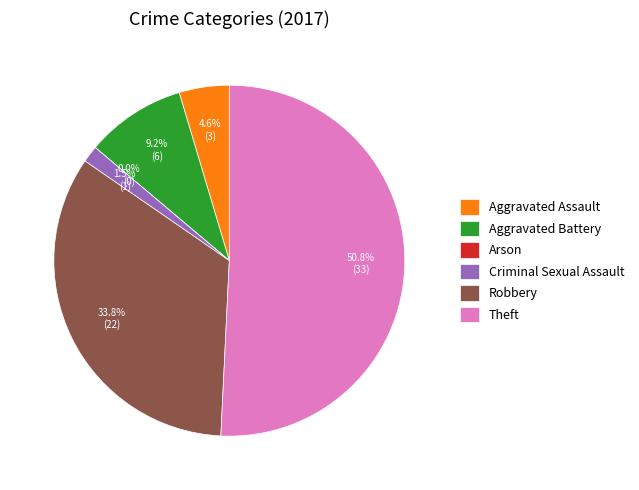

Does any single category account for the majority?

Yes